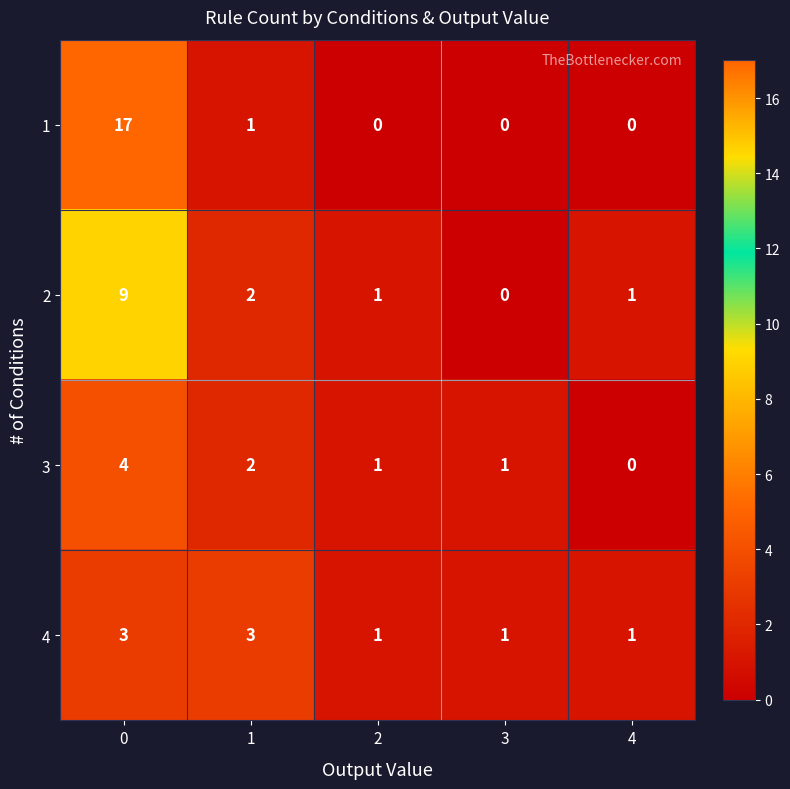

True or false: 4 has a value of 0 at 4.

False